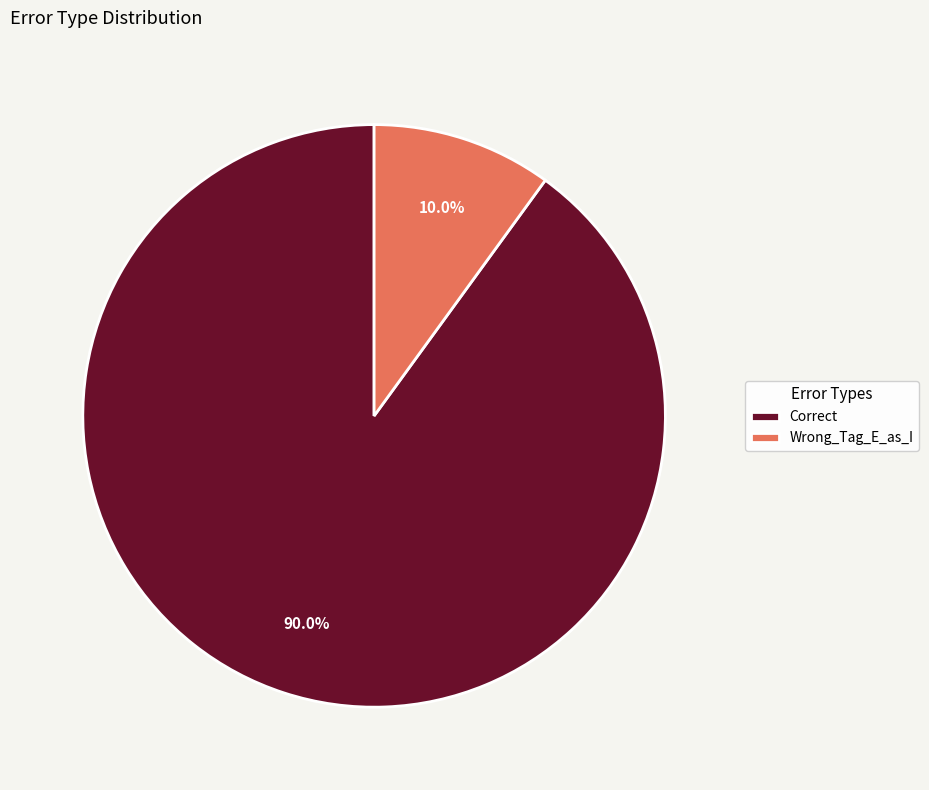

To the nearest percent, what is the difference between the Correct and Wrong_Tag_E_as_I slice percentages?

80%